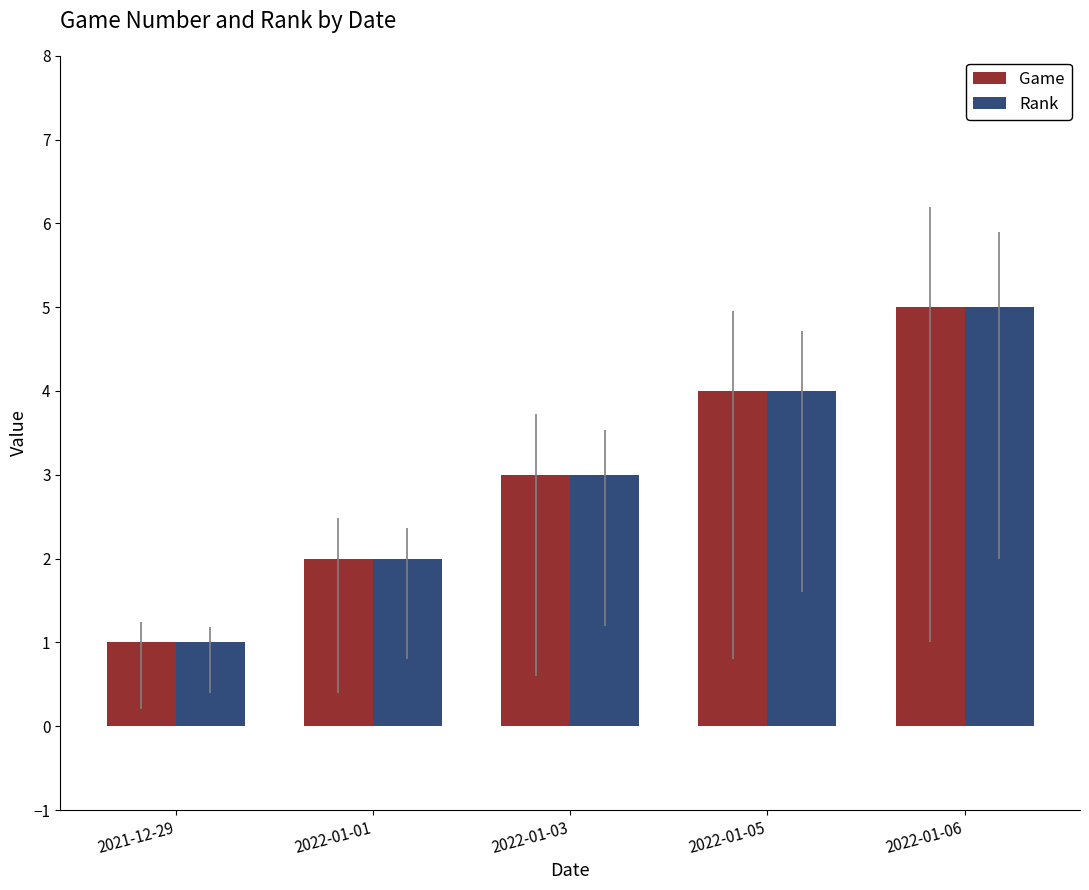

What is the greatest value displayed?

5